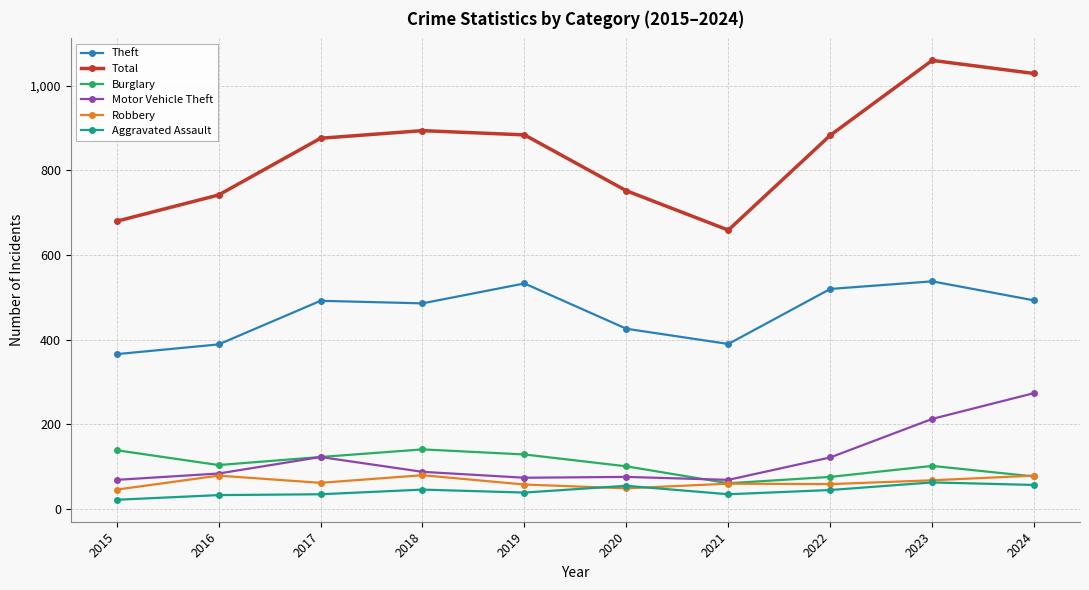

True or false: Motor Vehicle Theft and Aggravated Assault cross at least once.

False